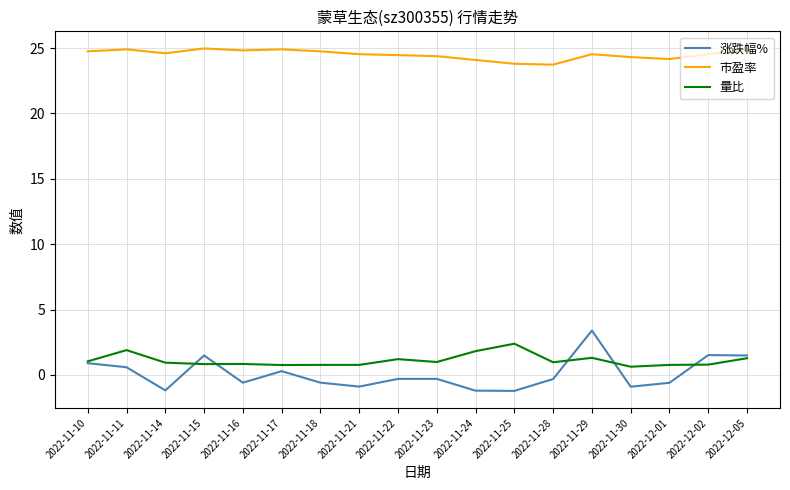

List the series in order of their peak value, highest first.

市盈率, 涨跌幅%, 量比